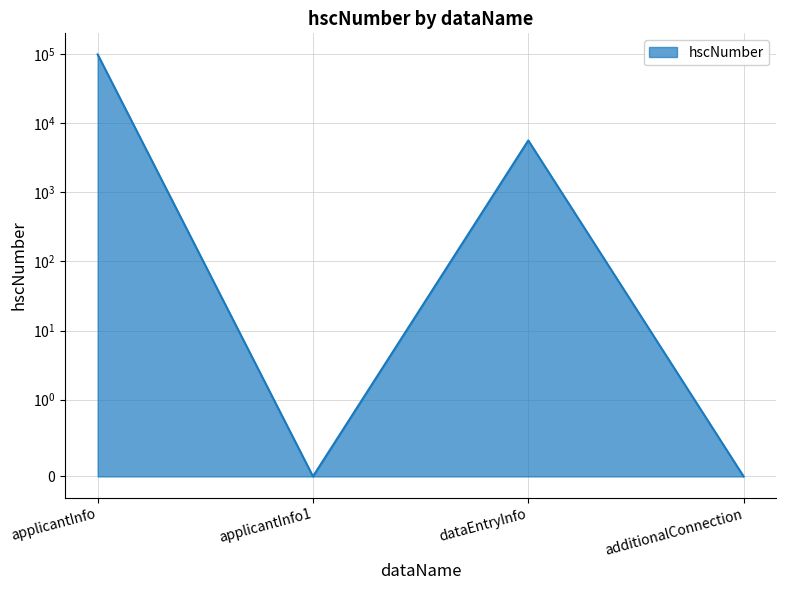

Count the number of values greater than 5626.

1